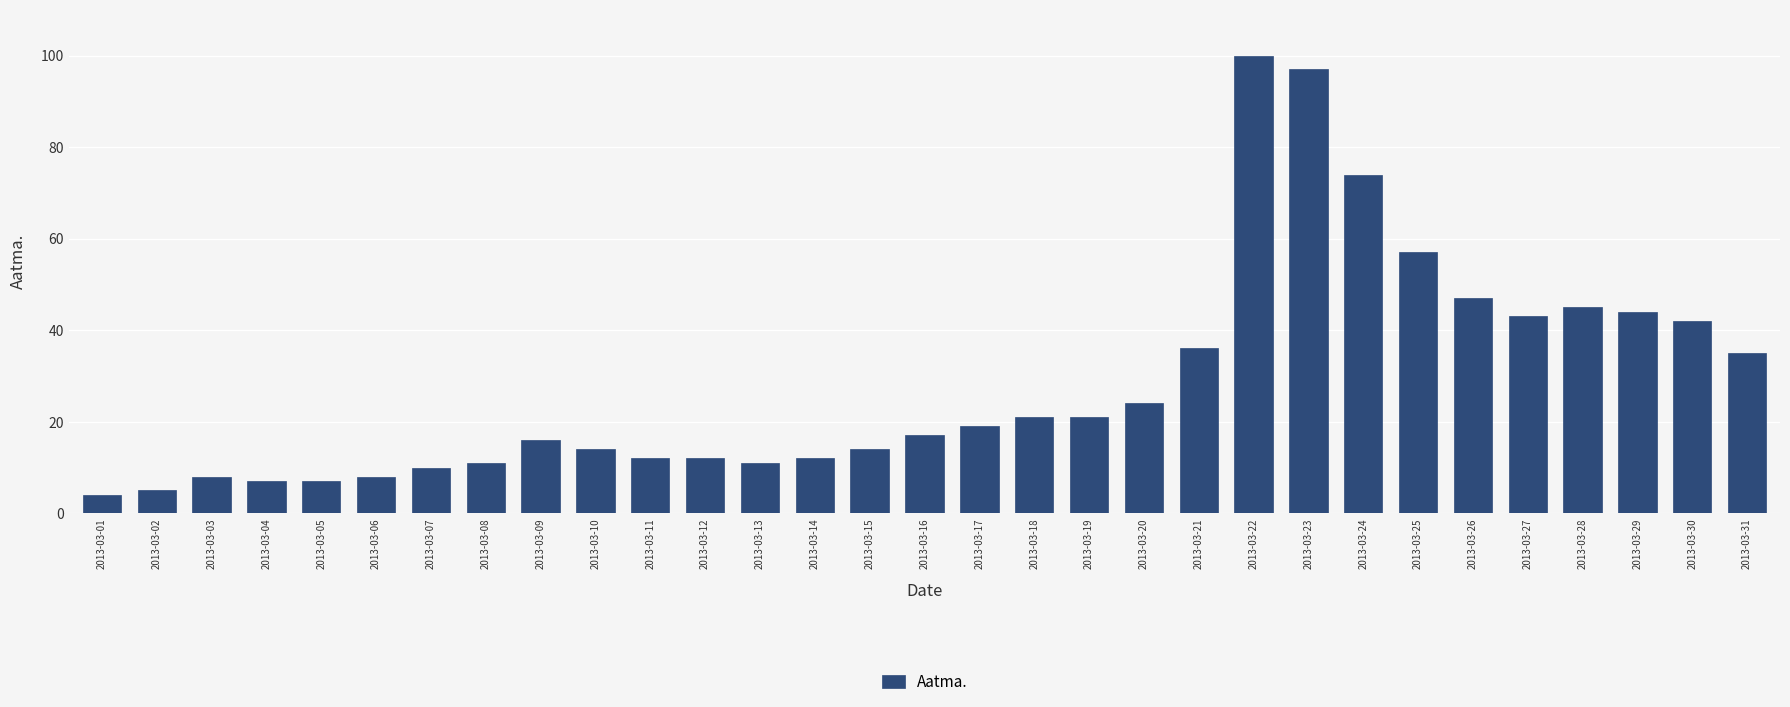

What is the difference between the second highest and second lowest values?

92